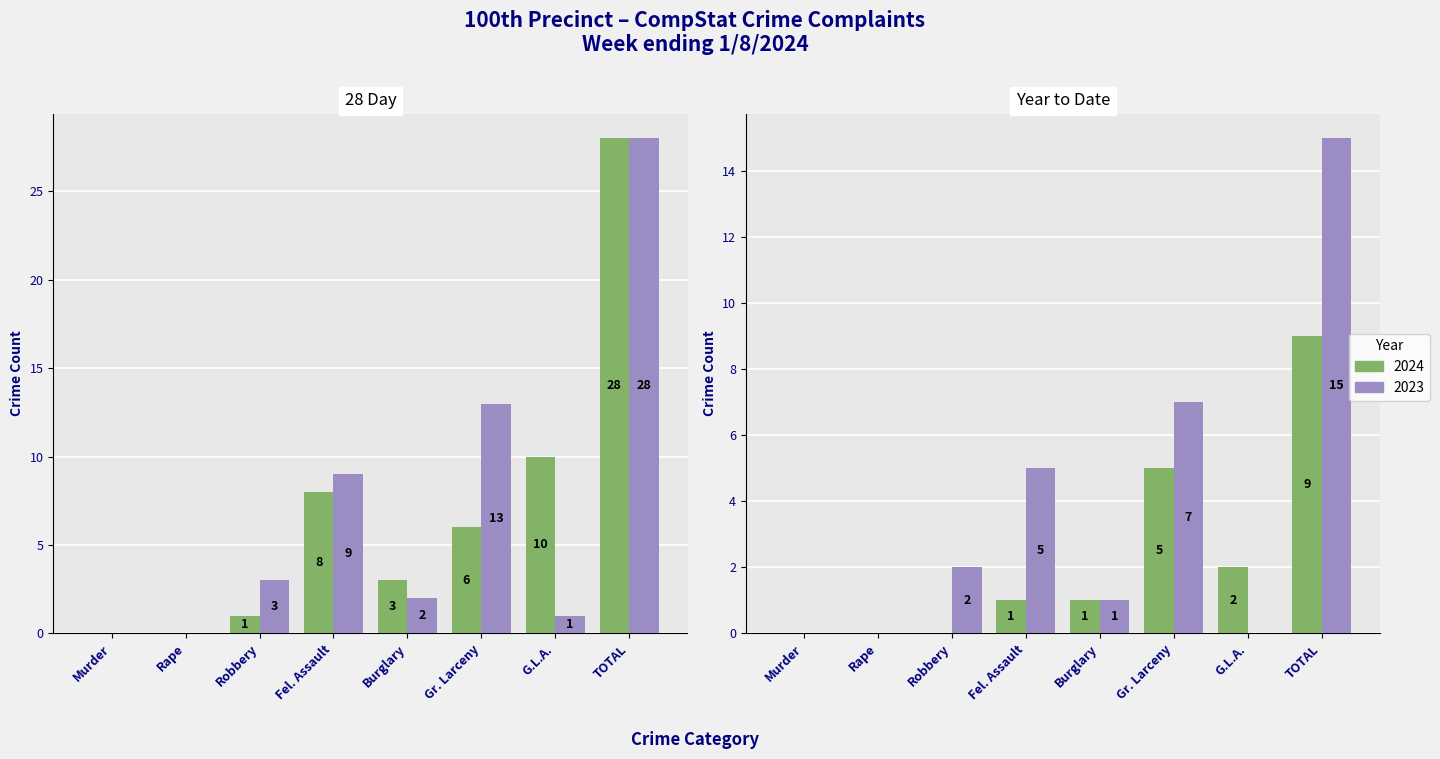

Rank the categories by 28Day_2024 value from highest to lowest.

TOTAL, G.L.A., Fel. Assault, Gr. Larceny, Burglary, Robbery, Murder, Rape